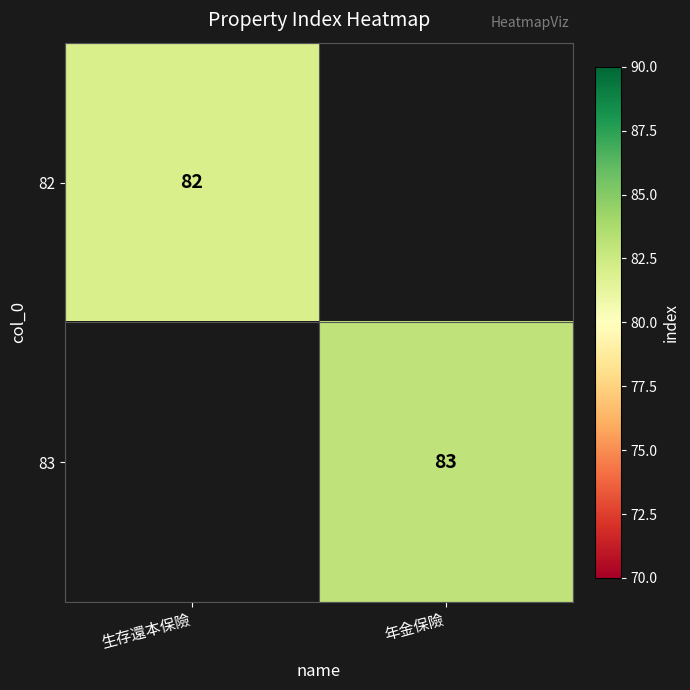

How many series are shown in this chart?

2